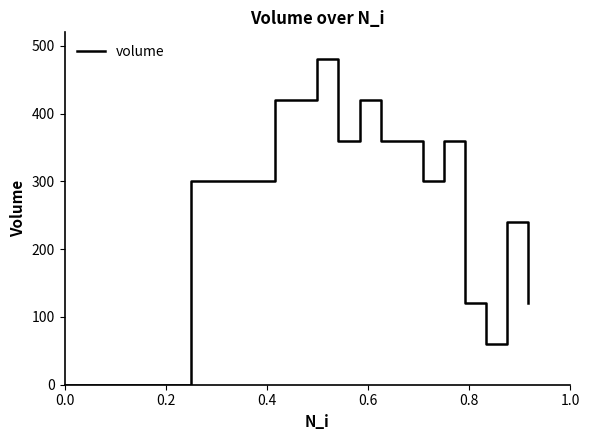

What is the maximum value shown in the chart?

480